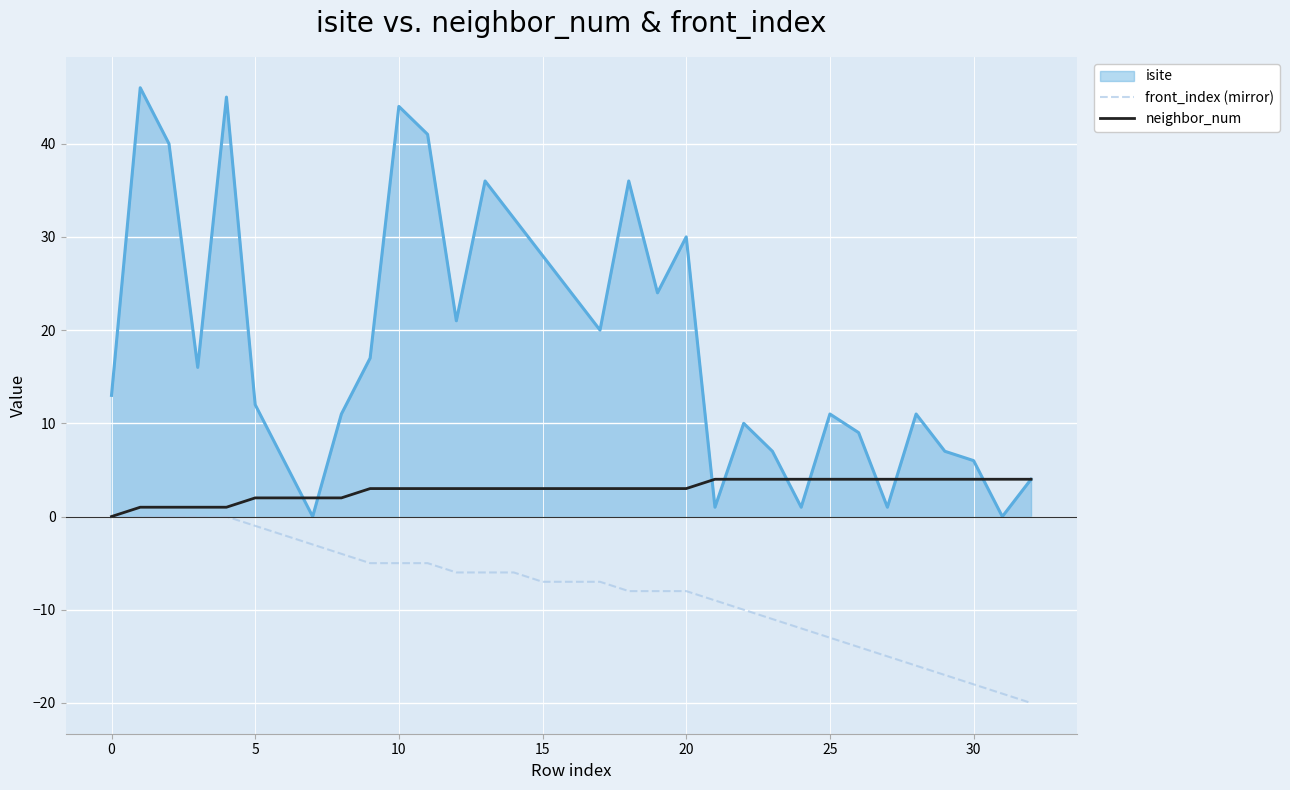

Which series has the widest spread of values?

isite